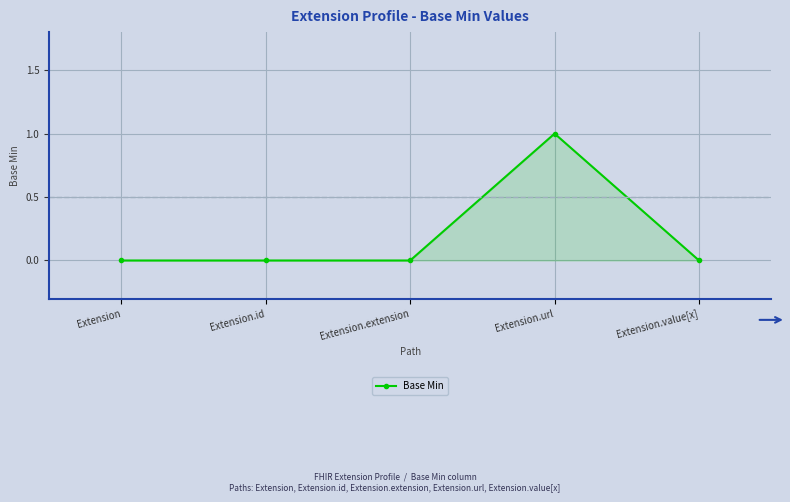

Is it true that the value at Extension is 0?

True